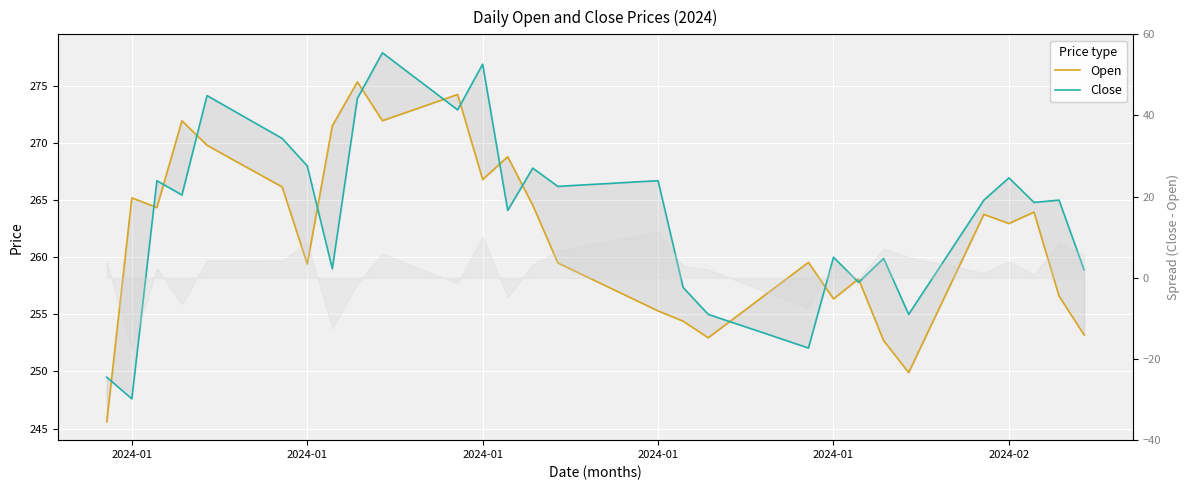

True or false: Close has a value of 65.2 at 13.

False